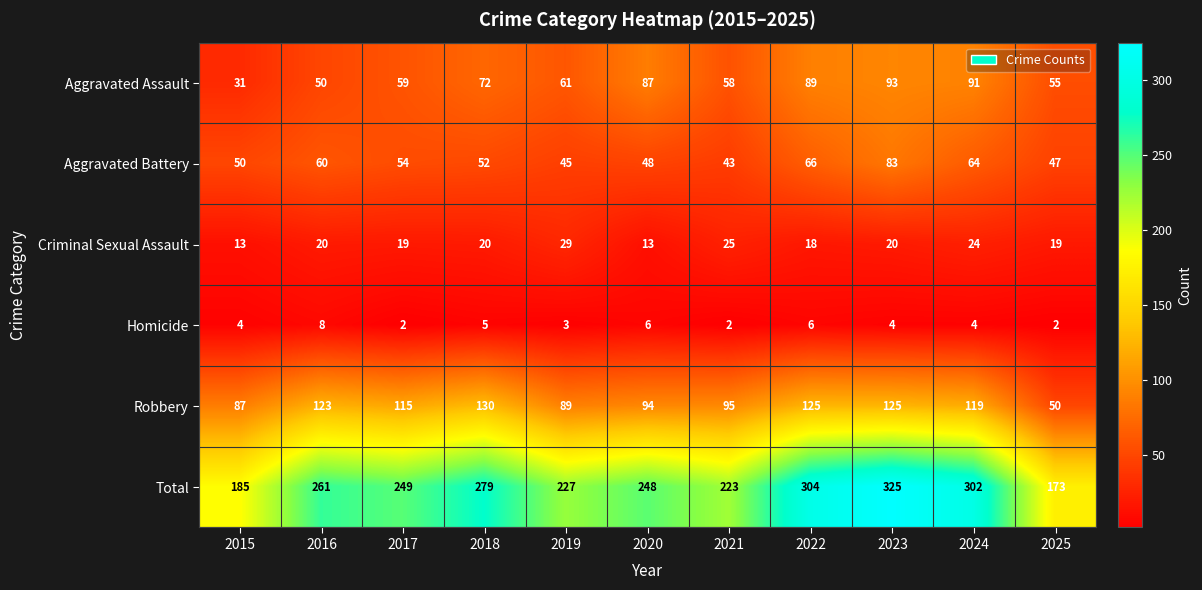

At which label does Criminal Sexual Assault reach its peak?

2019